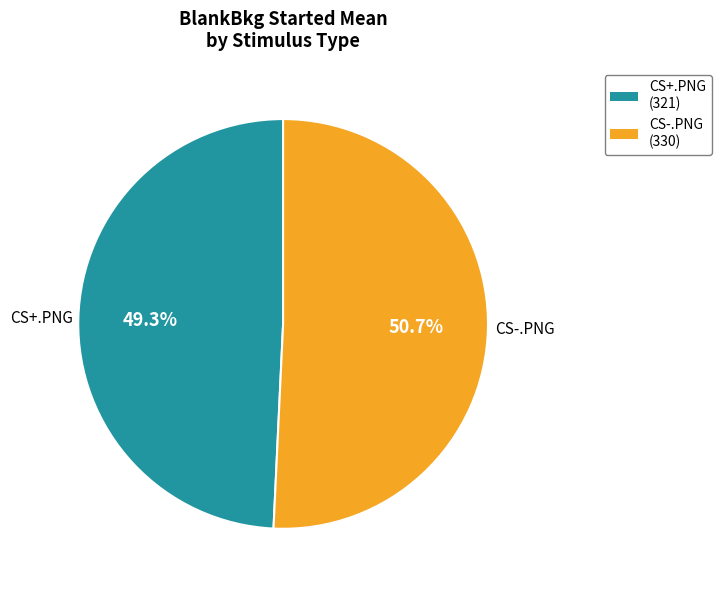

Is there any slice that represents more than half of the pie?

Yes